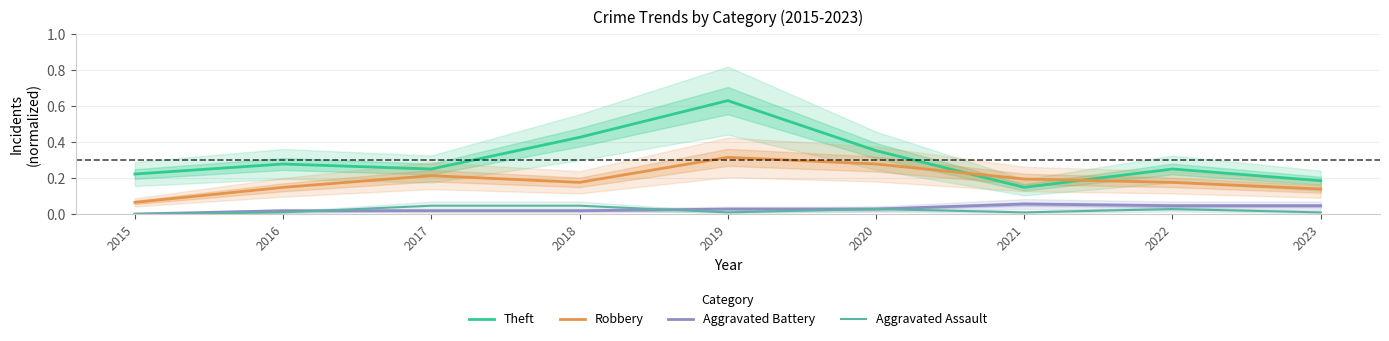

What is the maximum value for Aggravated Battery?

0.1